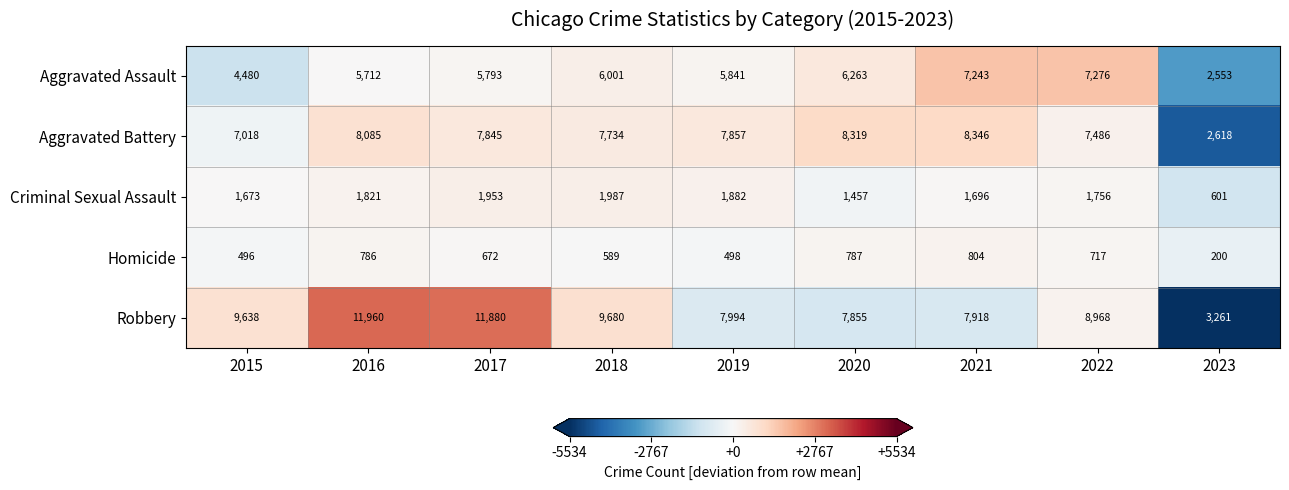

Which series has the widest spread of values?

Robbery